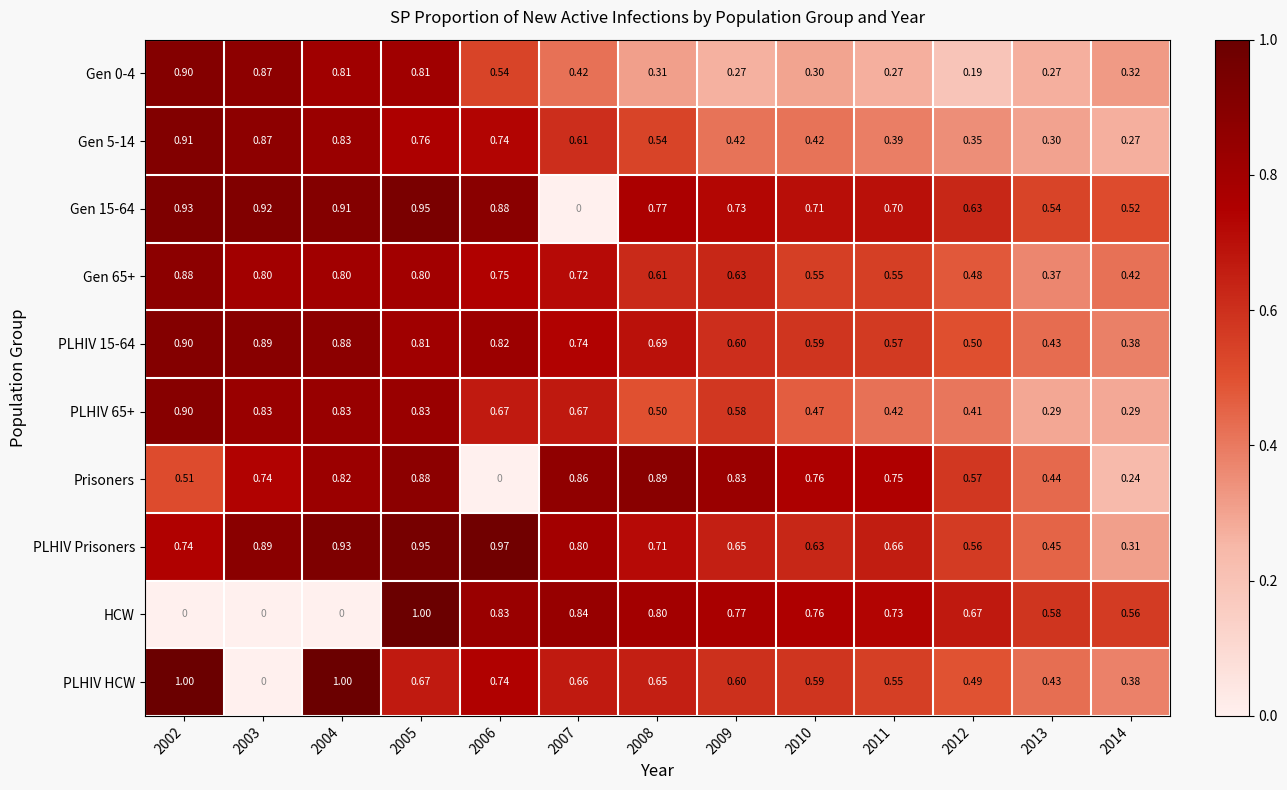

Which series has the largest total across all categories?

PLHIV Prisoners